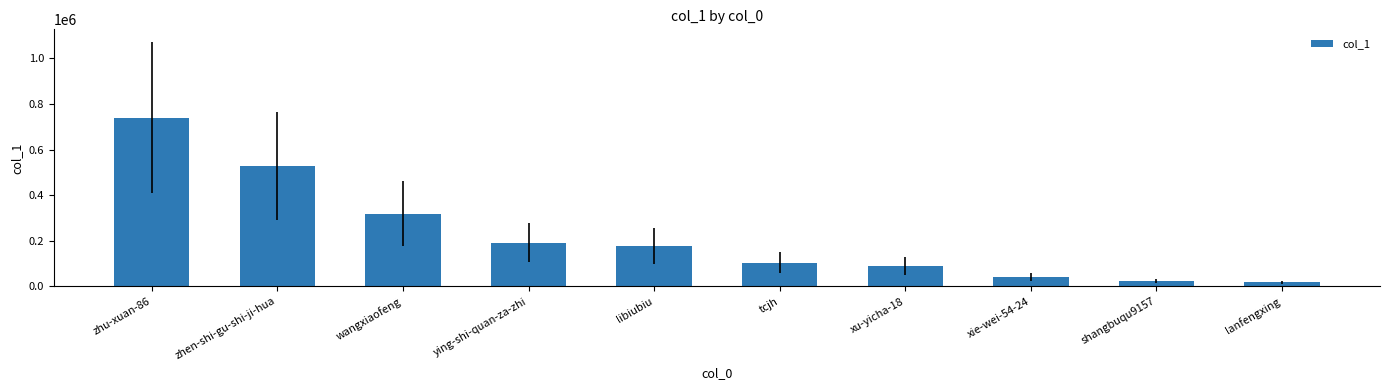

Reading right to left, what are all the values shown in this chart?

17068	23379	41107	87406	104066	177836	191284	319283	526719	740823